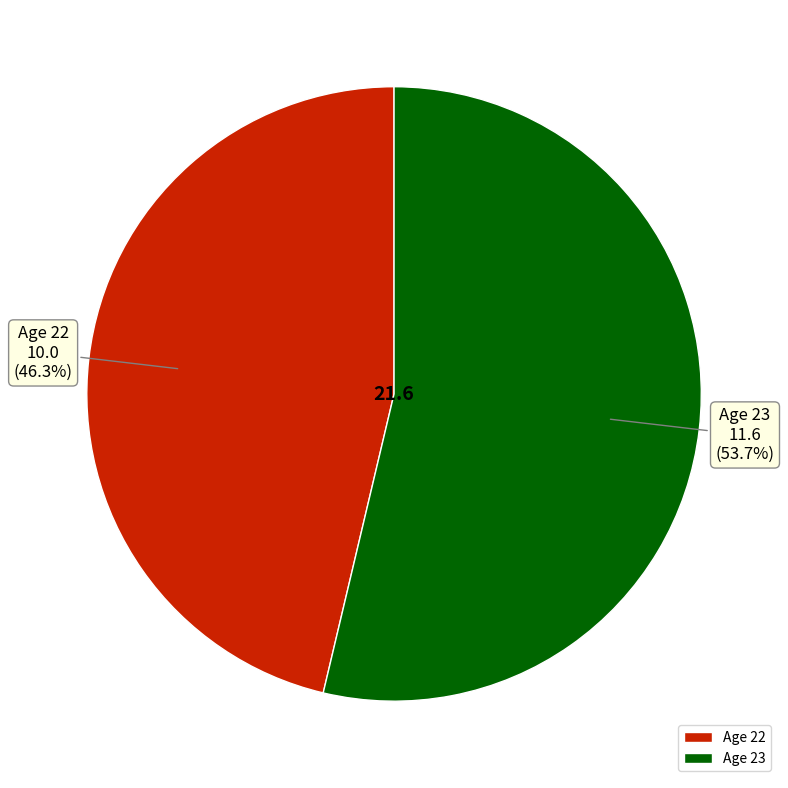

Which category has the biggest portion of the pie?

Age 23